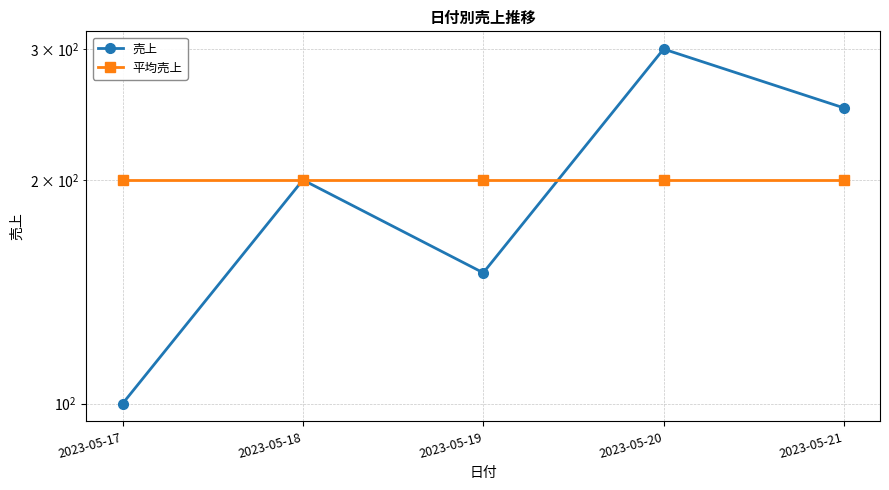

Which series ends up on top after the final intersection of 売上 and 平均売上?

売上